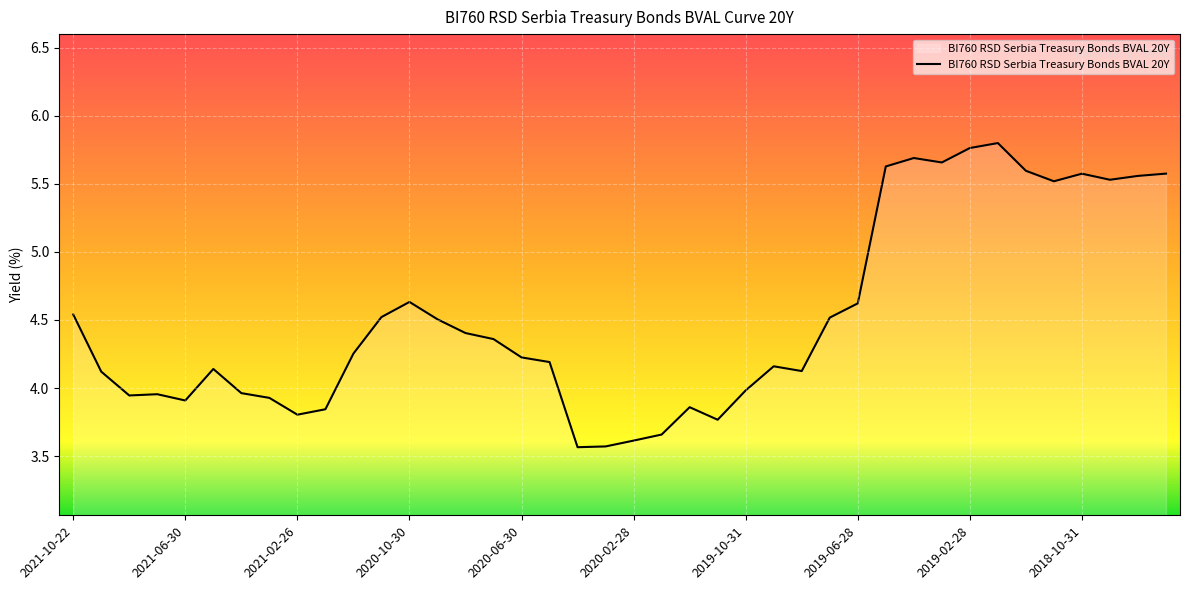

How many series are shown in this chart?

1